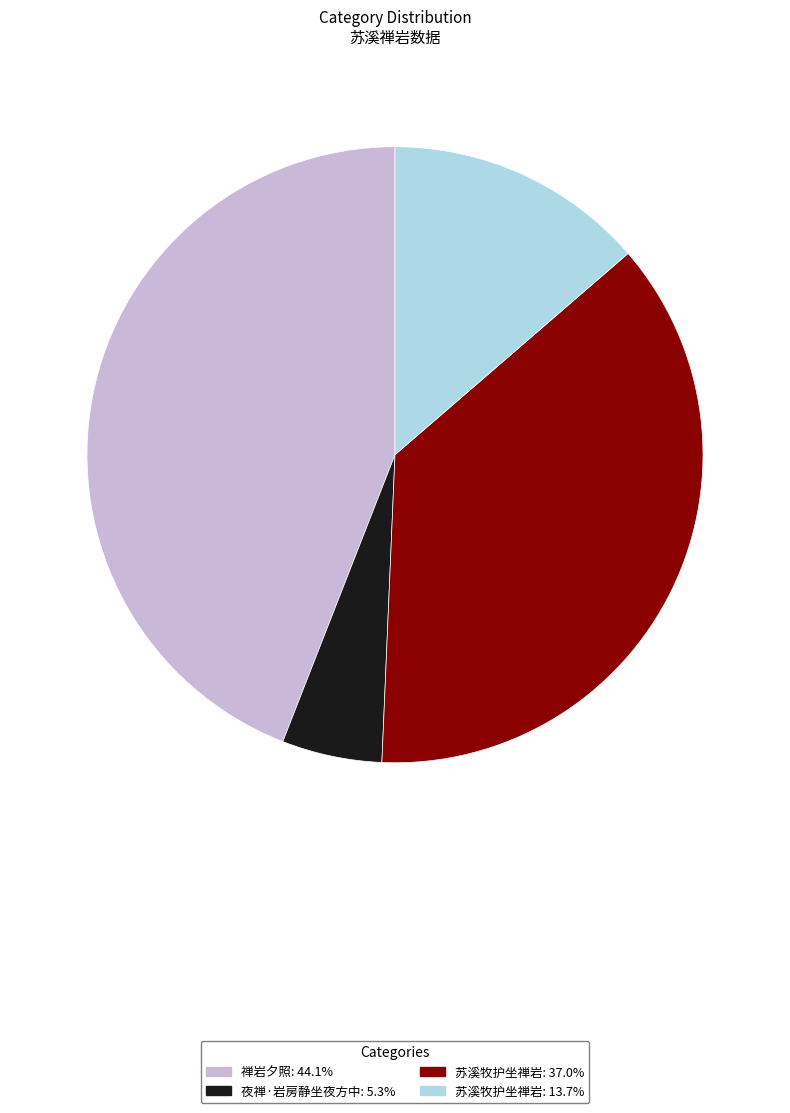

How many slices are in this pie chart?

4